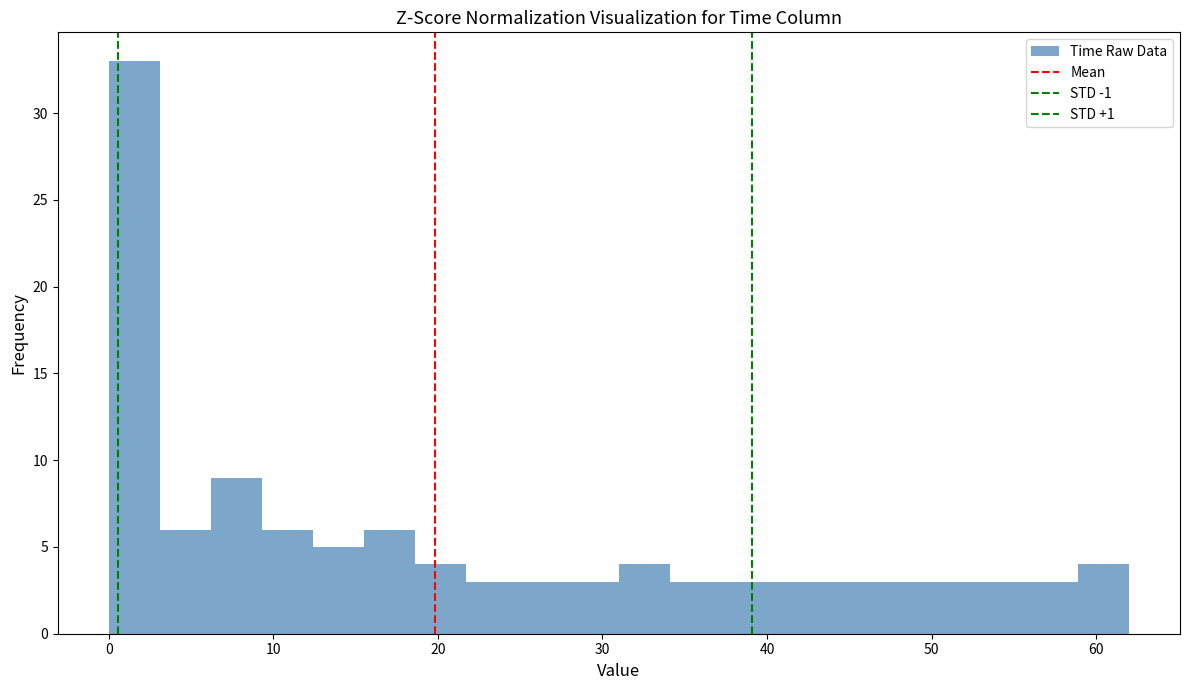

Read against the x-axis, roughly where is the centre of the tallest bar?

2